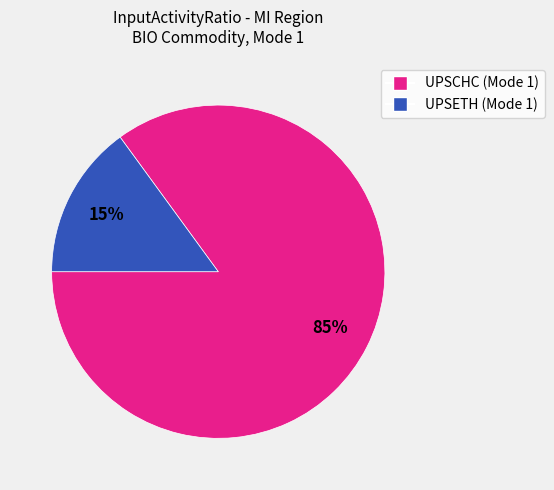

Which slice is the smallest?

UPSETH (Mode 1)